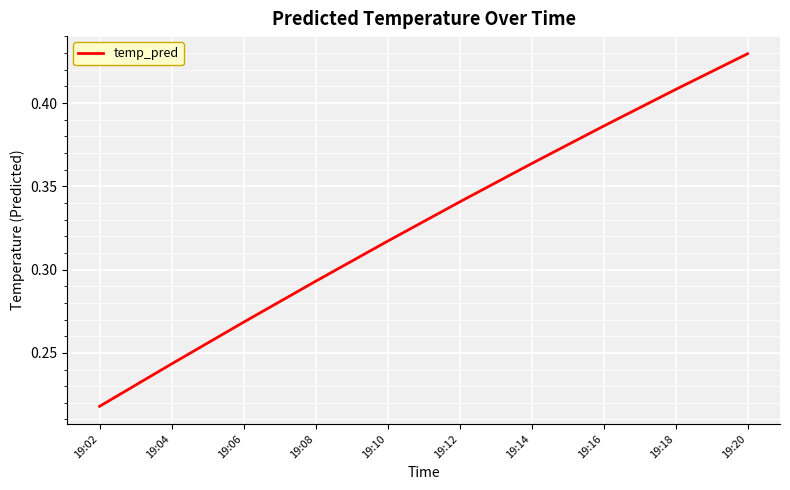

Where is the data nearest to the value 0?

19:02